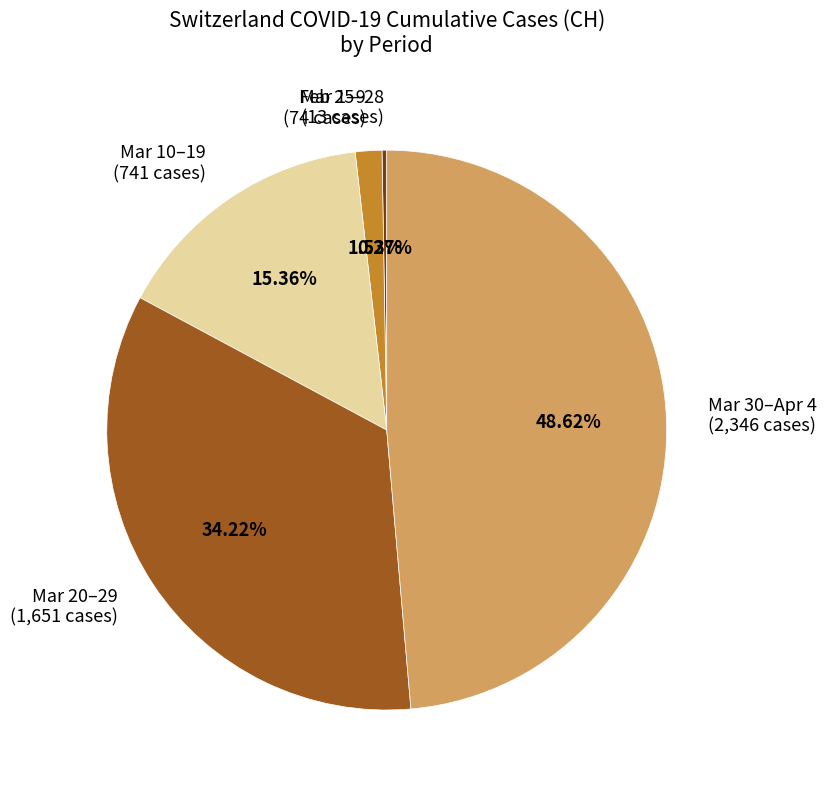

What is the ratio of the value at Mar 20–29 (1,651 cases) to the value at Mar 10–19 (741 cases)?

2.2